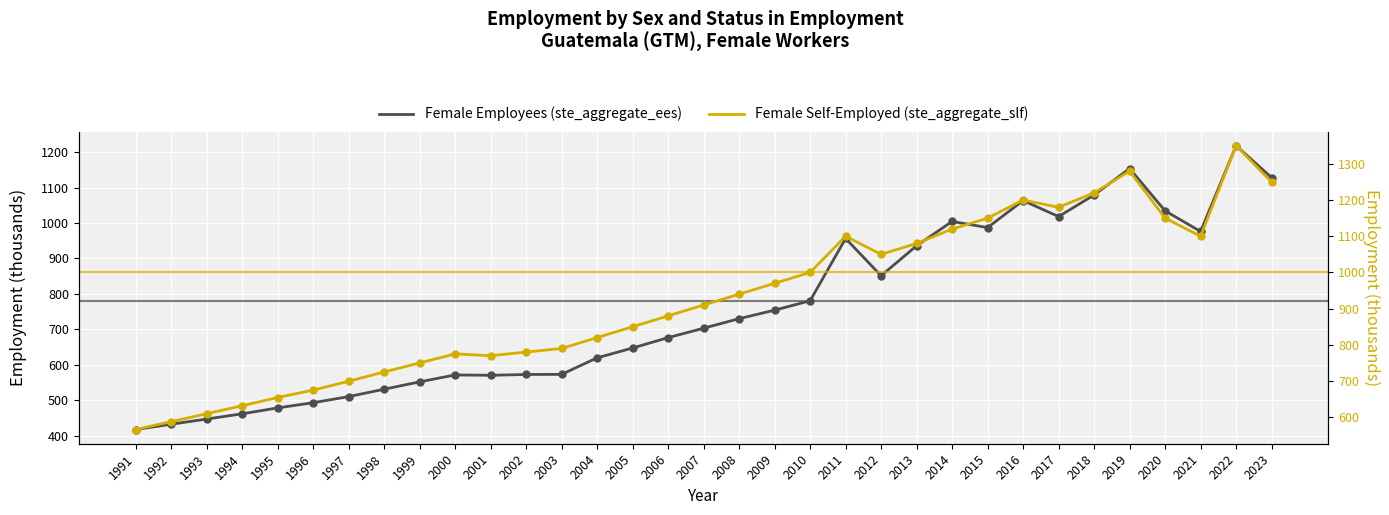

What are all the series names shown in the legend?

Female Employees (ste_aggregate_ees), Female Self-Employed (ste_aggregate_slf)